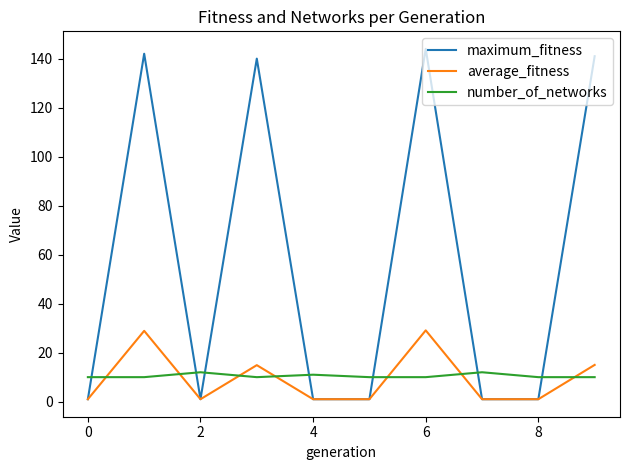

What is the maximum value for number_of_networks?

12.0